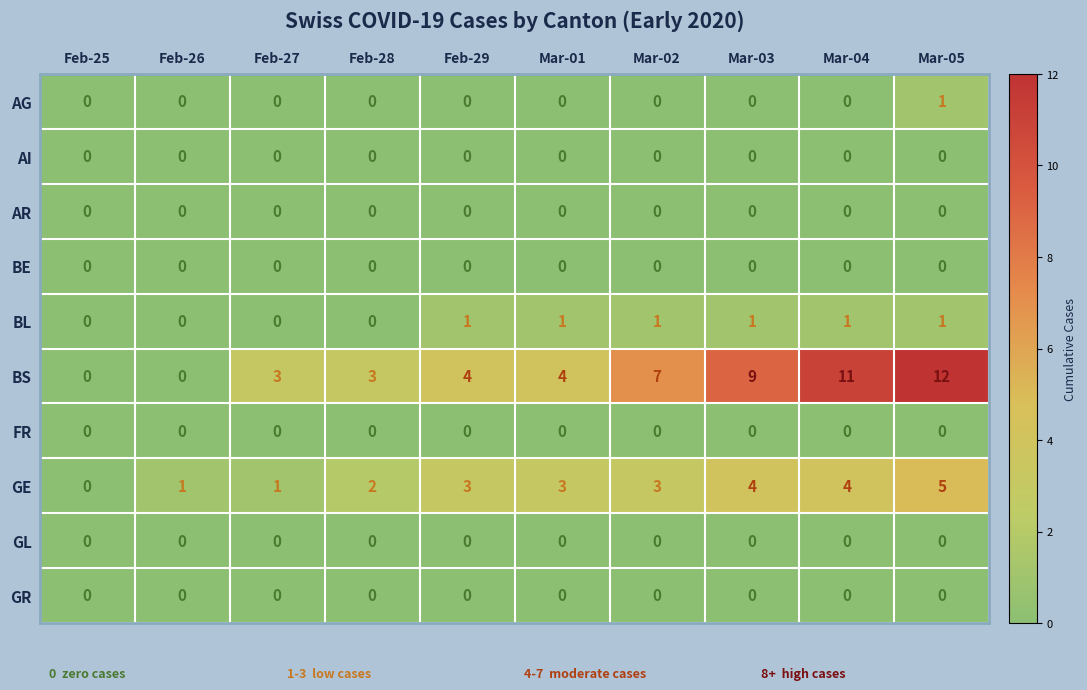

Which category has the highest value across all series?

Mar-05